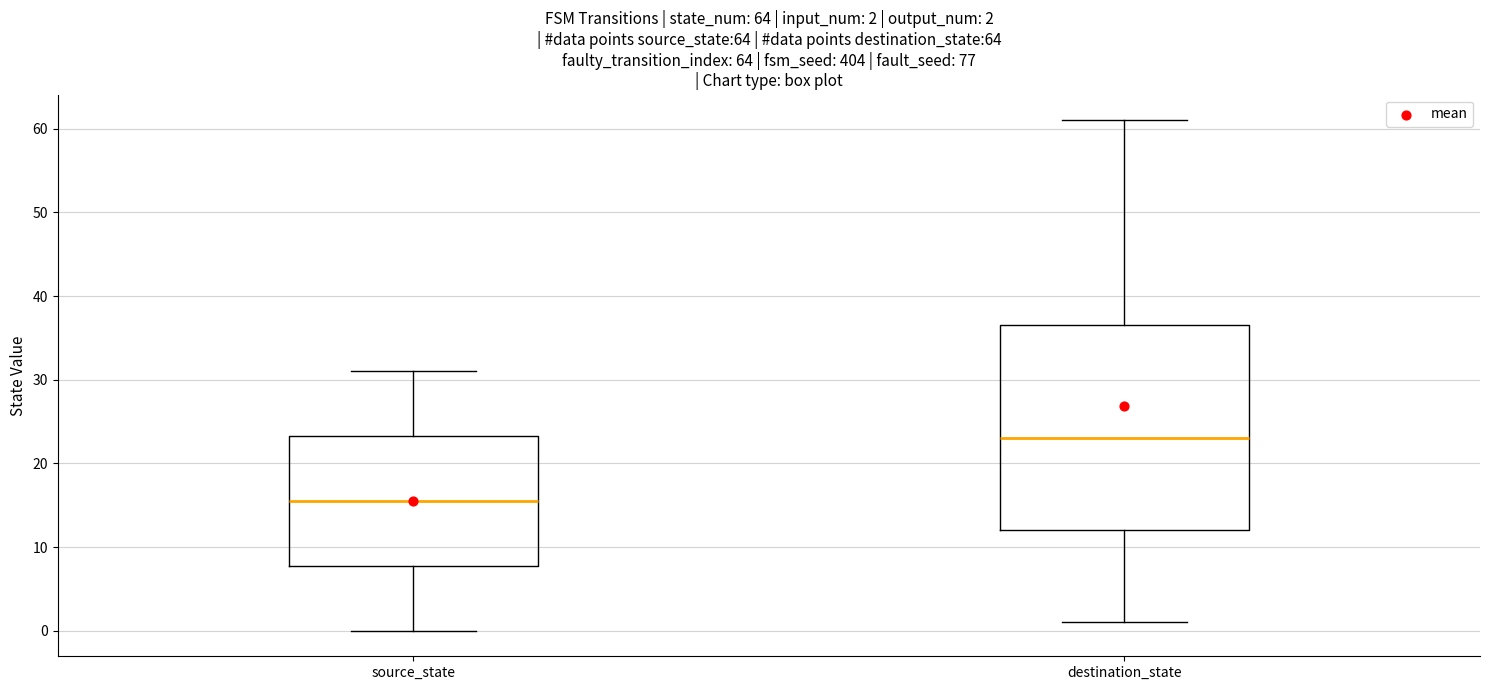

Comparing the boxes themselves (not the whiskers), which one is the tallest?

destination_state